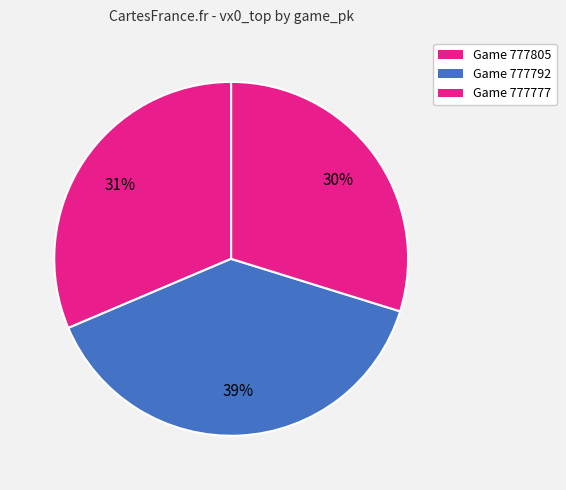

Rank the categories by value from lowest to highest.

777777, 777805, 777792